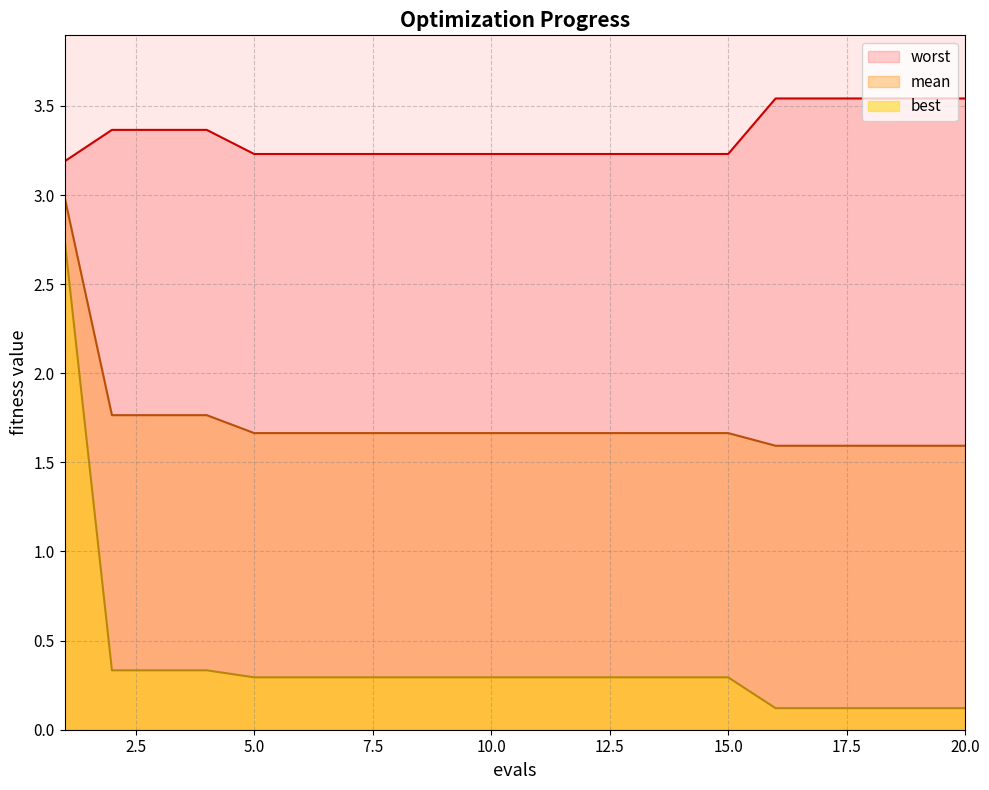

Is the value of worst at 13 greater than the value of mean at 7?

Yes